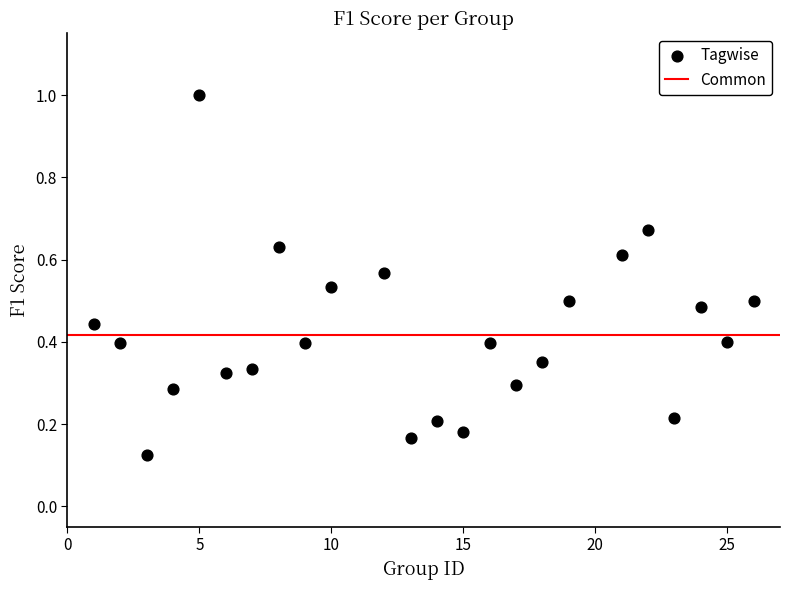

What is the range of Y values (max minus min)?

0.9